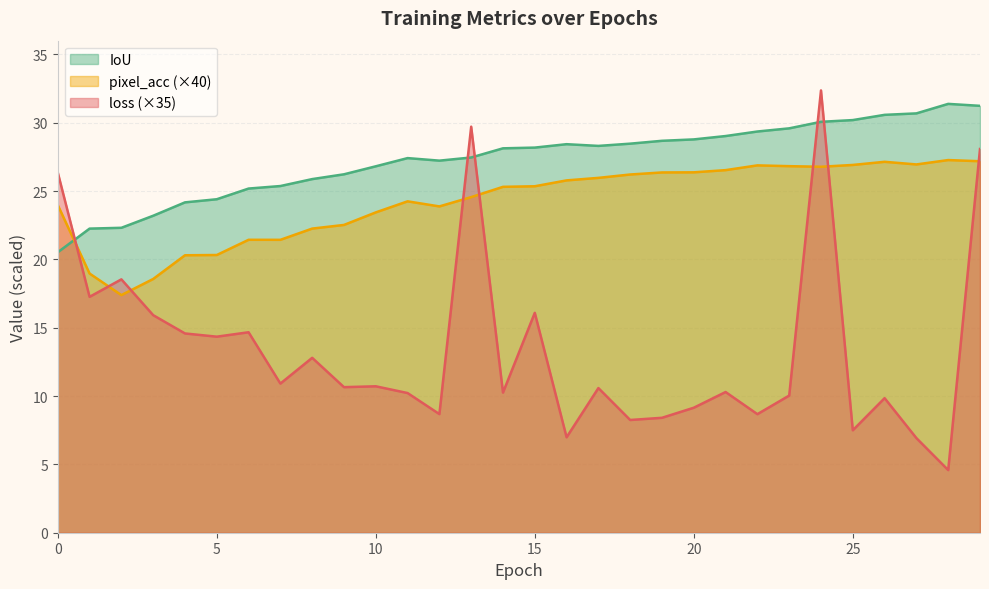

What is the total value across all series at 19?

63.4